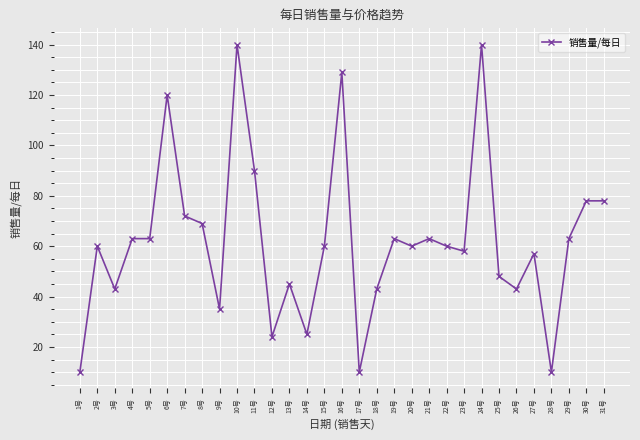

What is the average value?

62